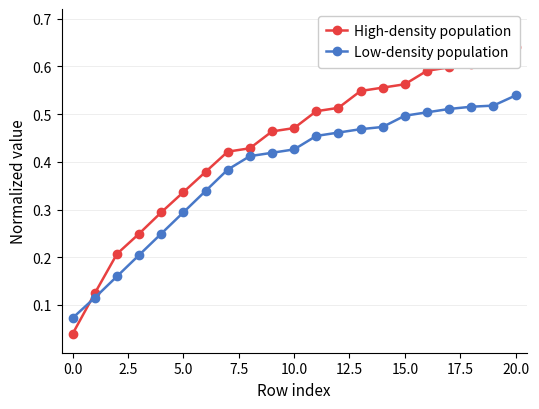

How many Low-density population values are between 0 and 1?

21